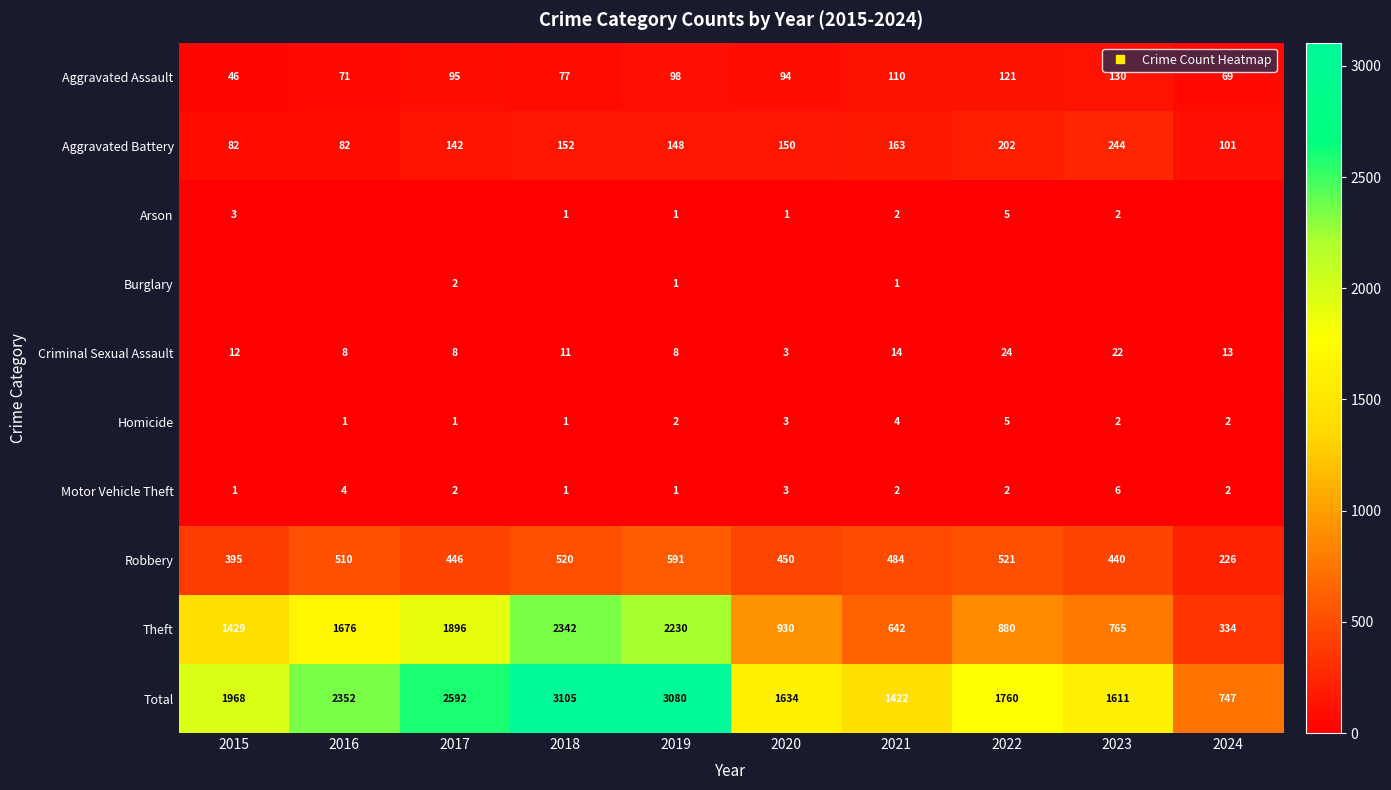

The Total series shows 882 at 2018. True or false?

False